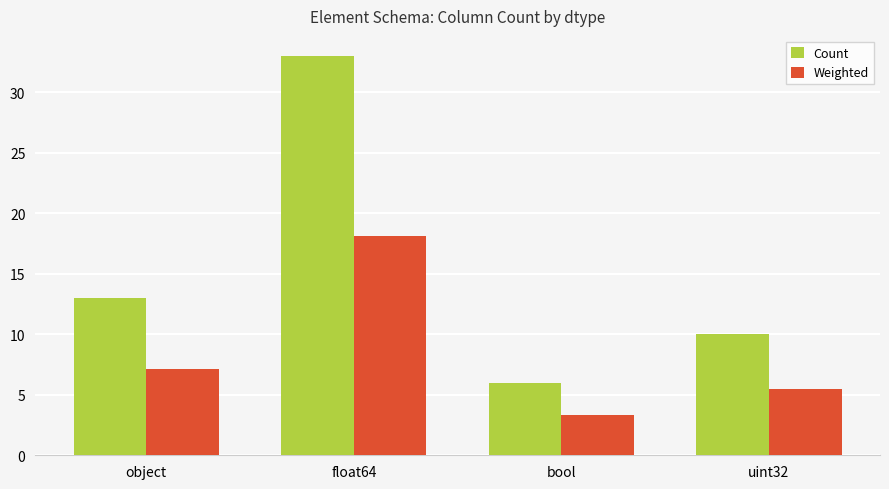

What is the sum of all Count values?

62.0